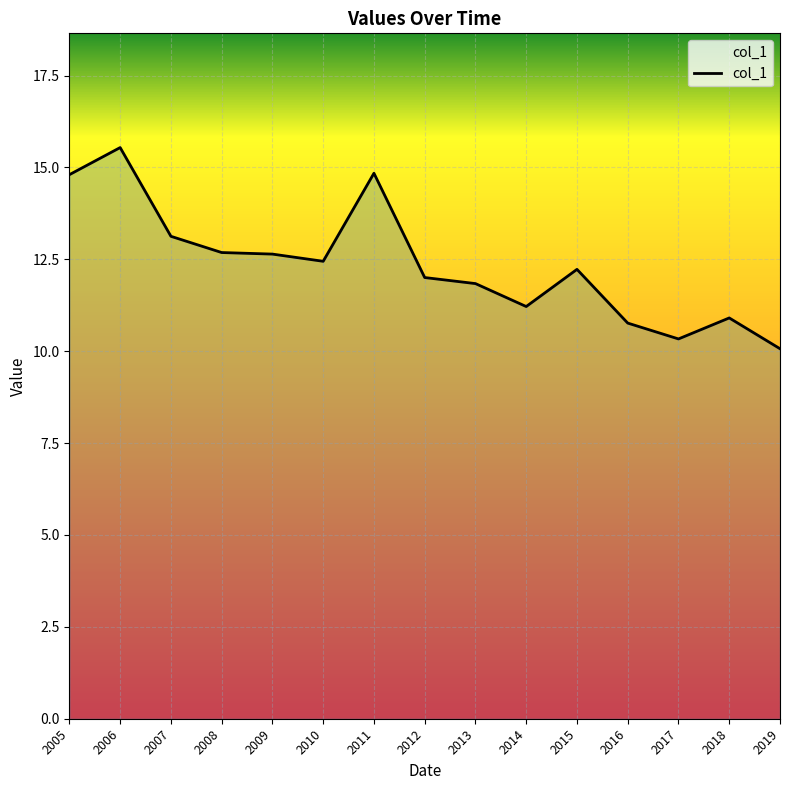

Between 2013 and 2006, which is larger?

2006